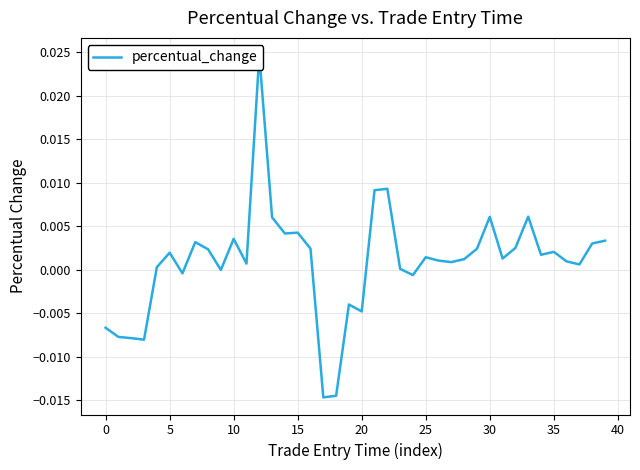

True or false: the data shows 0.0 at 33.

True